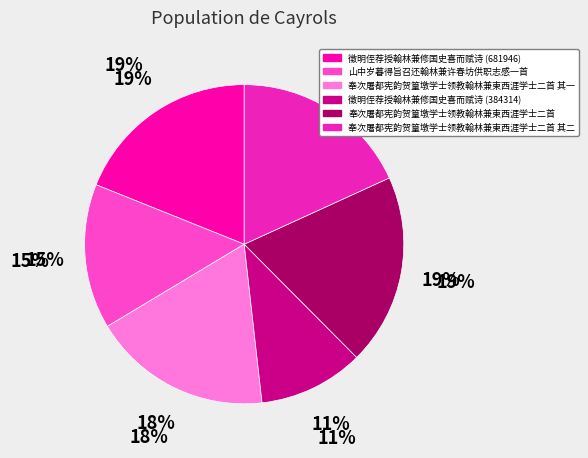

Is there any slice that represents more than half of the pie?

No